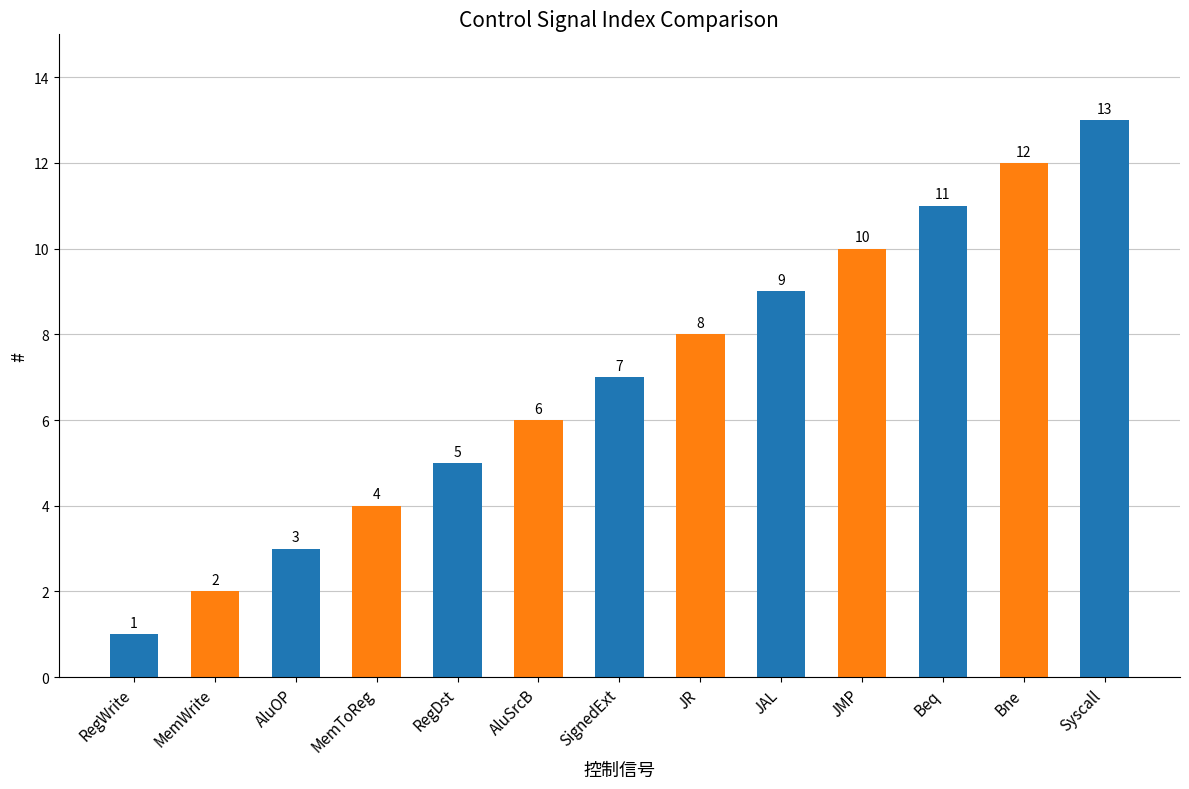

Reading left to right, extract all data points from this chart.

1	2	3	4	5	6	7	8	9	10	11	12	13